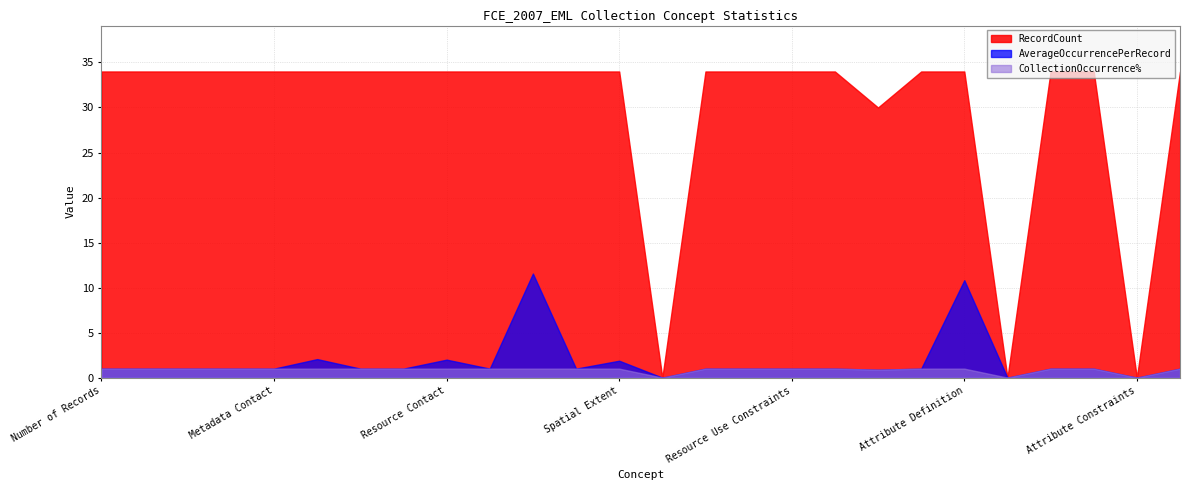

What are all the series names shown in the legend?

RecordCount, AverageOccurrencePerRecord, CollectionOccurrence%